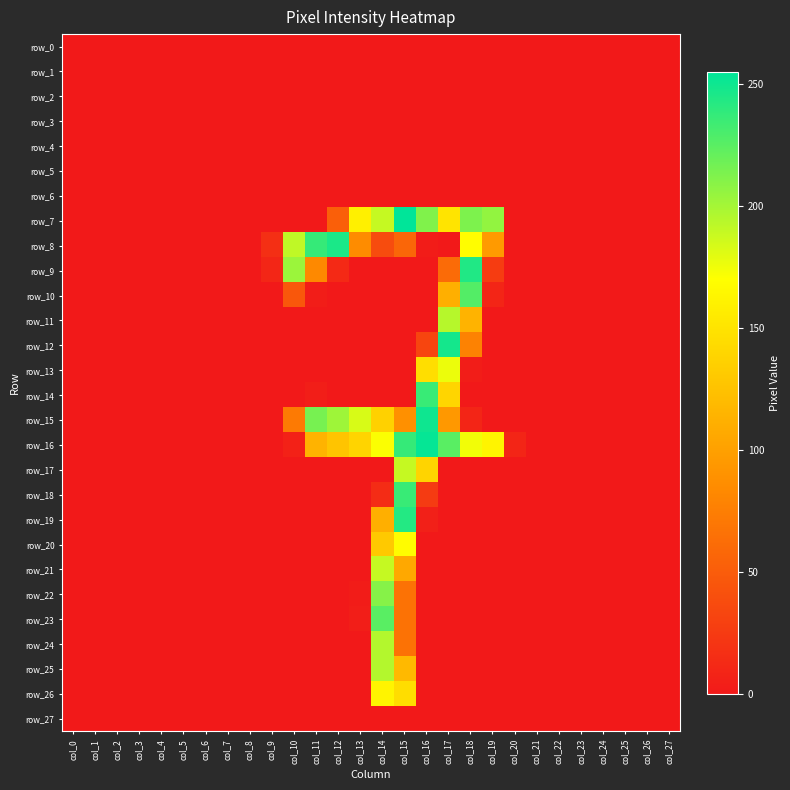

What is the greatest value displayed?

255